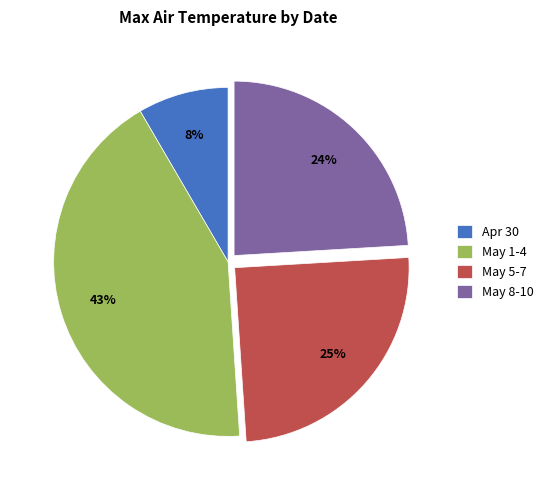

Is it true that May 1-4 is 43% of the pie?

True